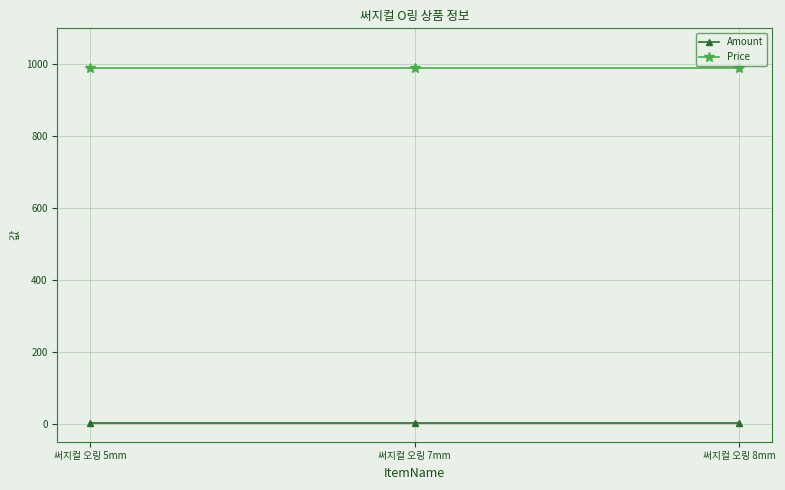

Is the value of Price at 써지컬 오링 5mm greater than the value of Amount at 써지컬 오링 8mm?

Yes